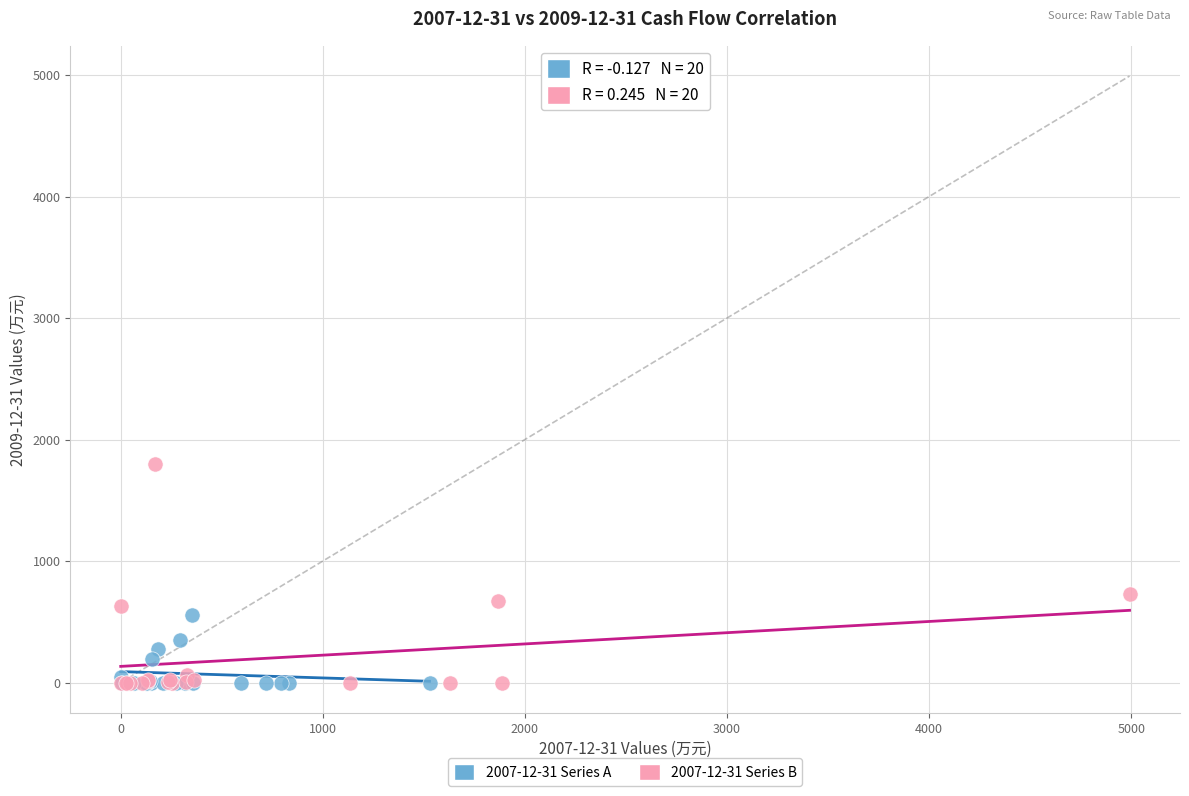

Which series reaches the maximum Y coordinate?

2007-12-31 Series B